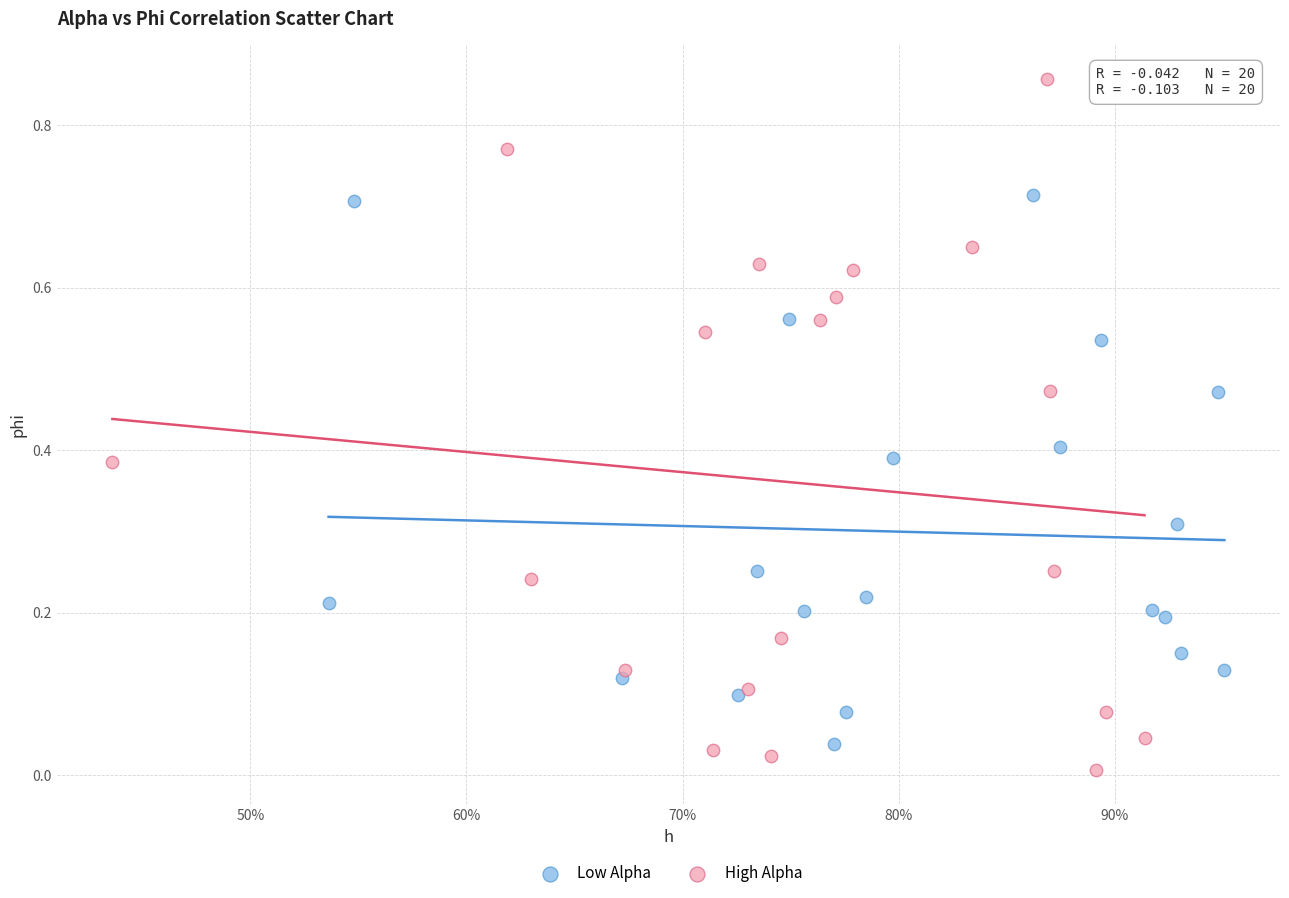

Which series reaches the maximum Y coordinate?

High Alpha